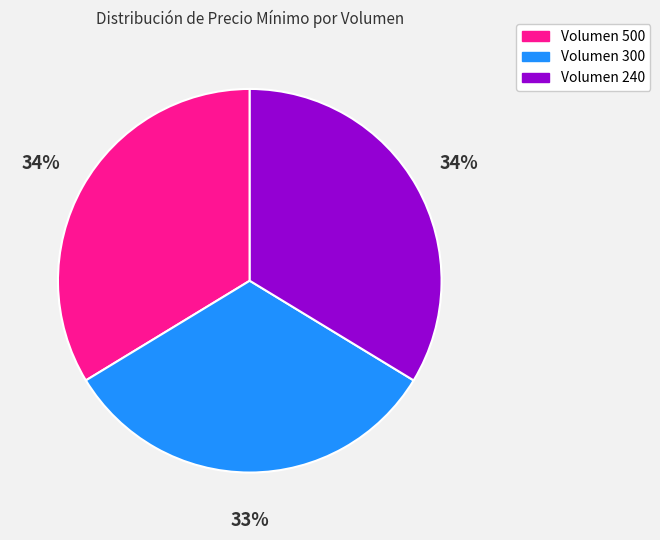

Count the number of slices in the pie.

3